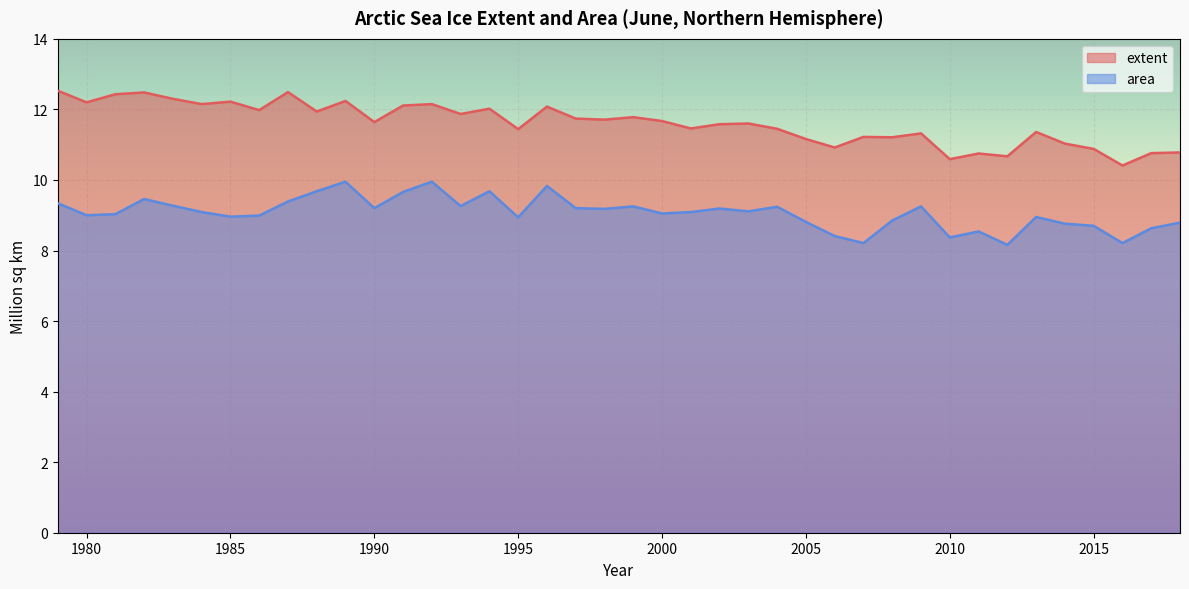

Where is the first local maximum for extent?

1982